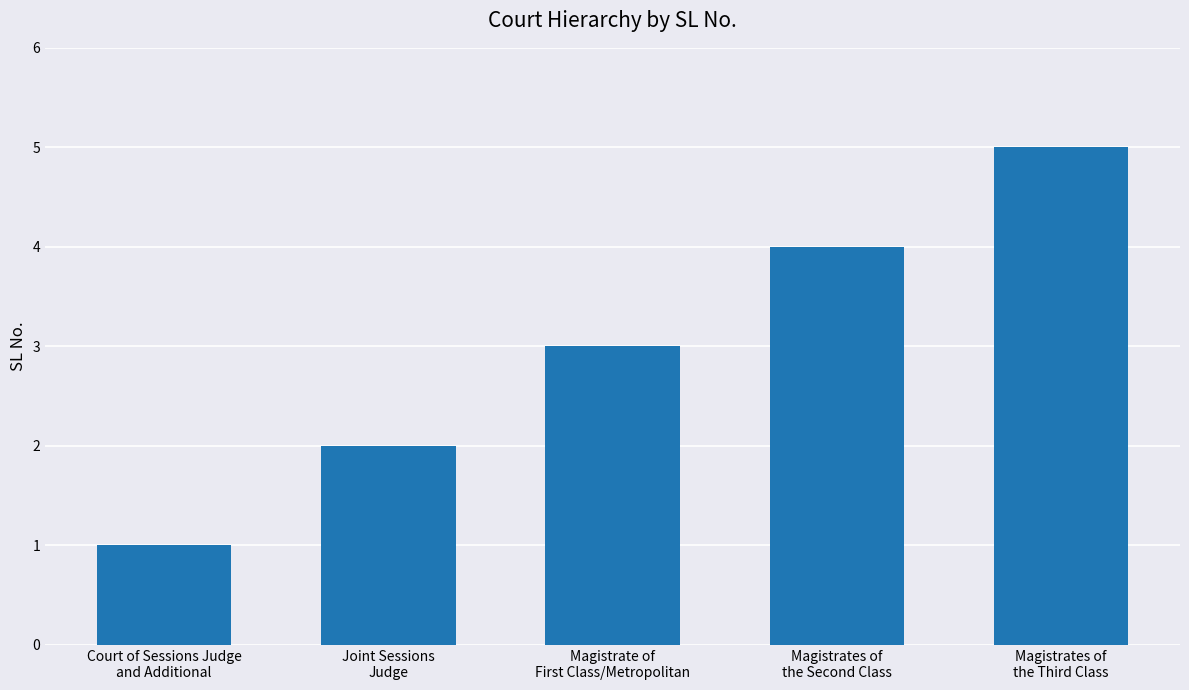

What is the minimum value shown in the chart?

1